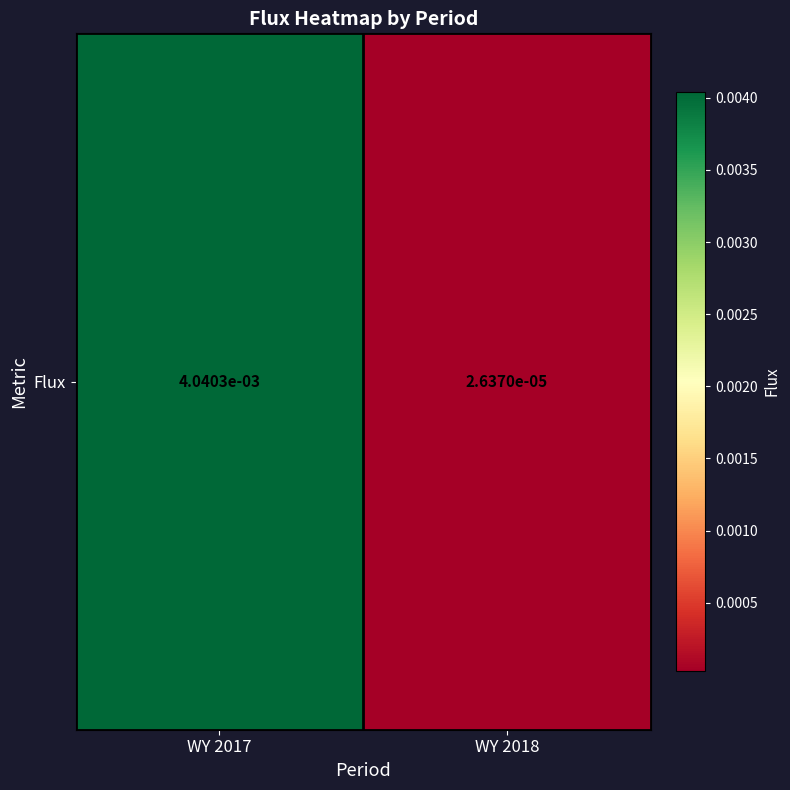

The value at WY 2018 is 0.0. True or false?

False